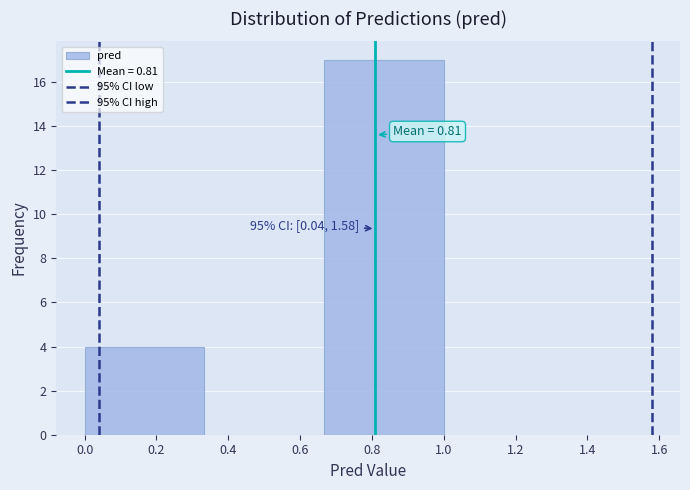

Over which range of the x-axis is the bar tallest?

0.66 to 1.00